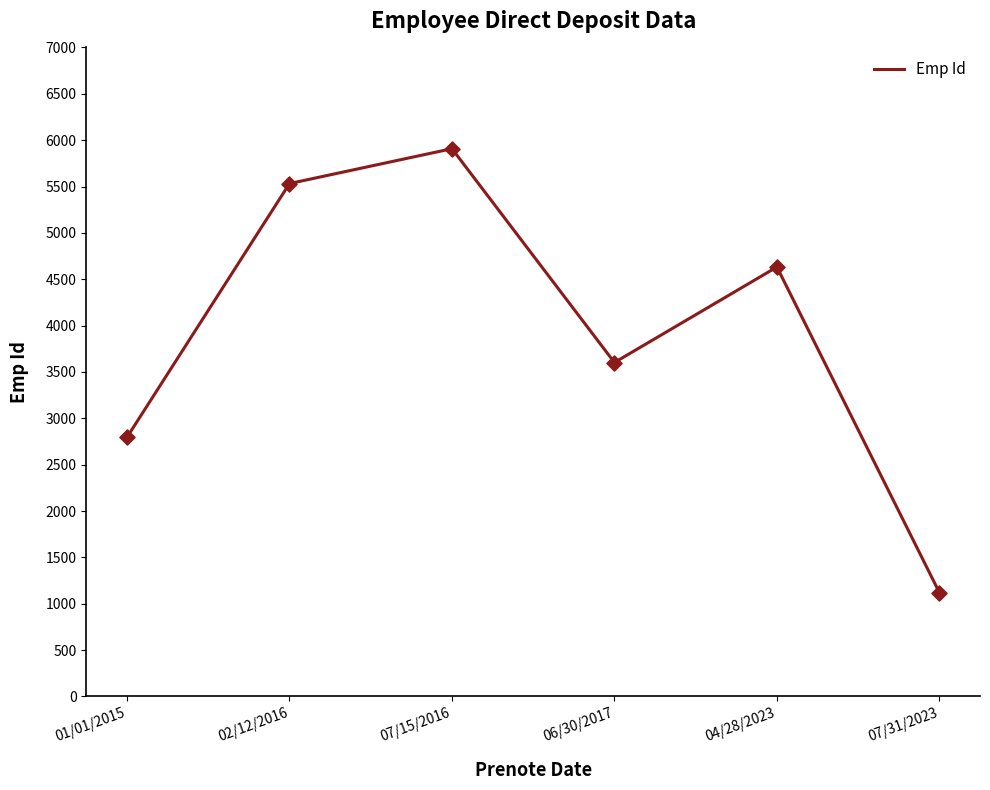

What is the change in value from 01/01/2015 to 07/15/2016?

+3112